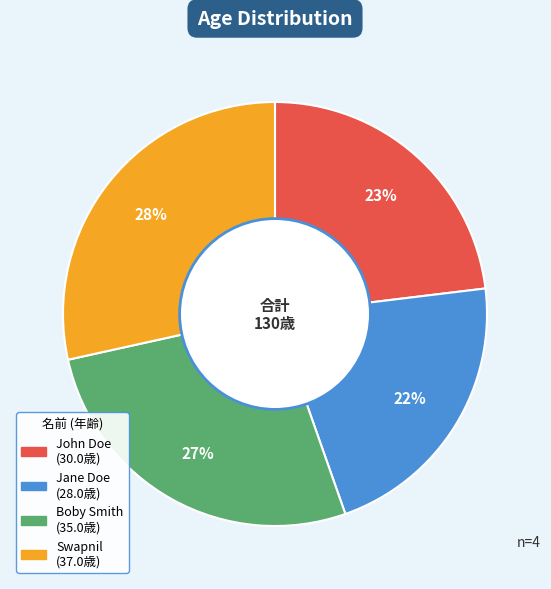

Which has a higher value, Jane Doe or Swapnil?

Swapnil